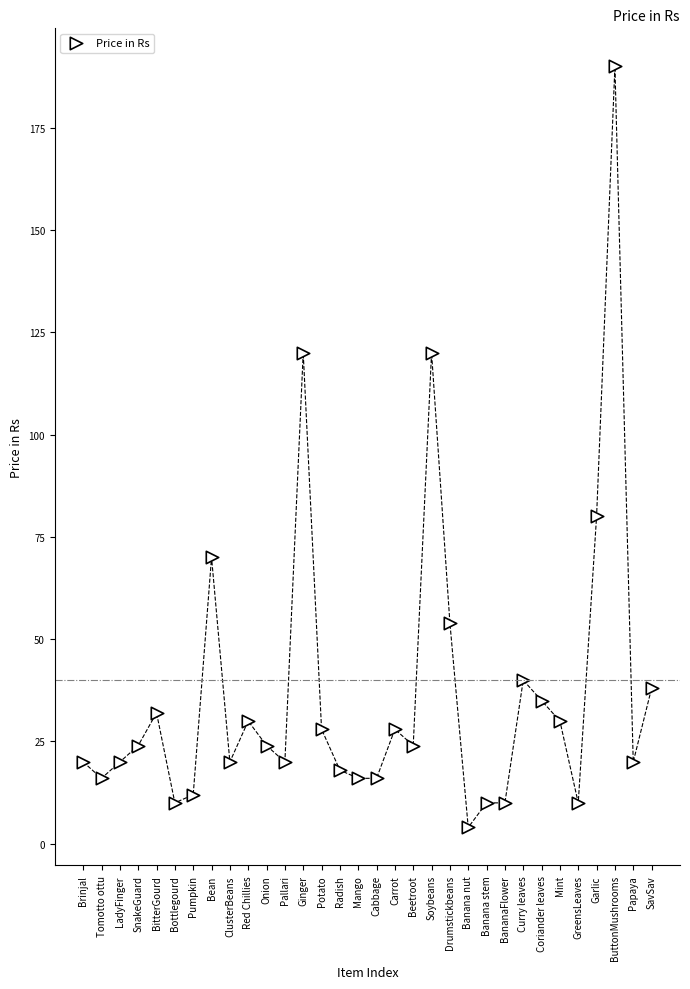

What is the range of Y values (max minus min)?

186